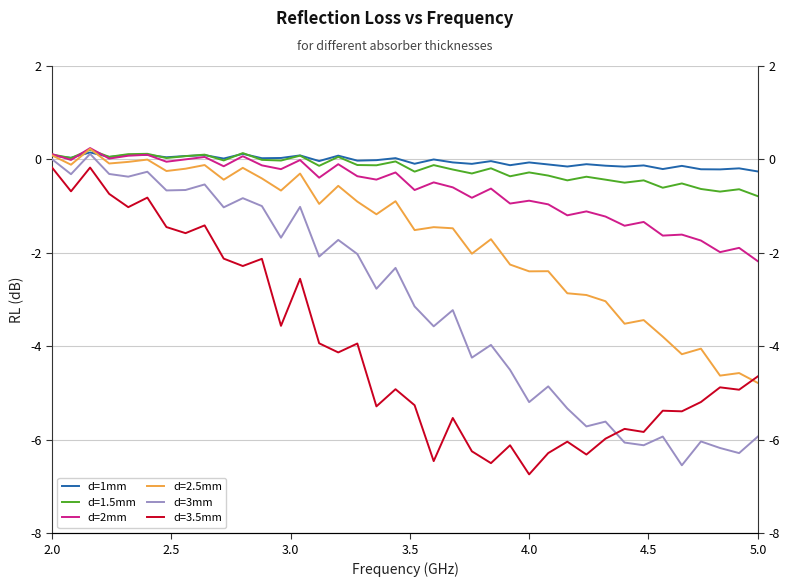

What is the average value of the d=2mm series?

-0.7